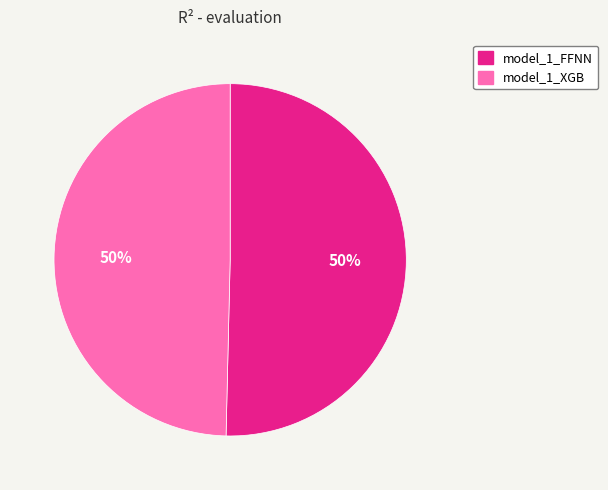

True or false: model_1_FFNN accounts for 50% of the total.

True